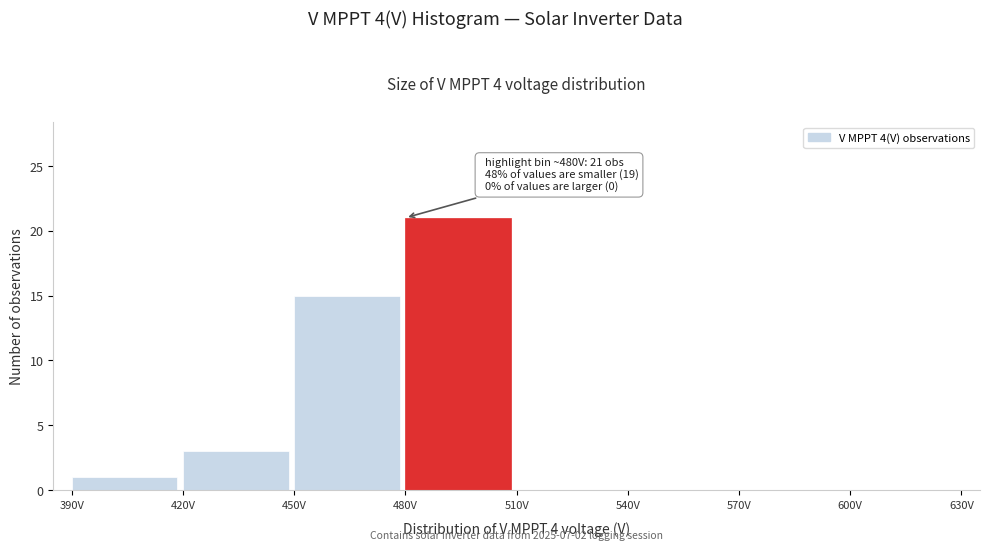

Over which range of the x-axis is the bar tallest?

480 to 510